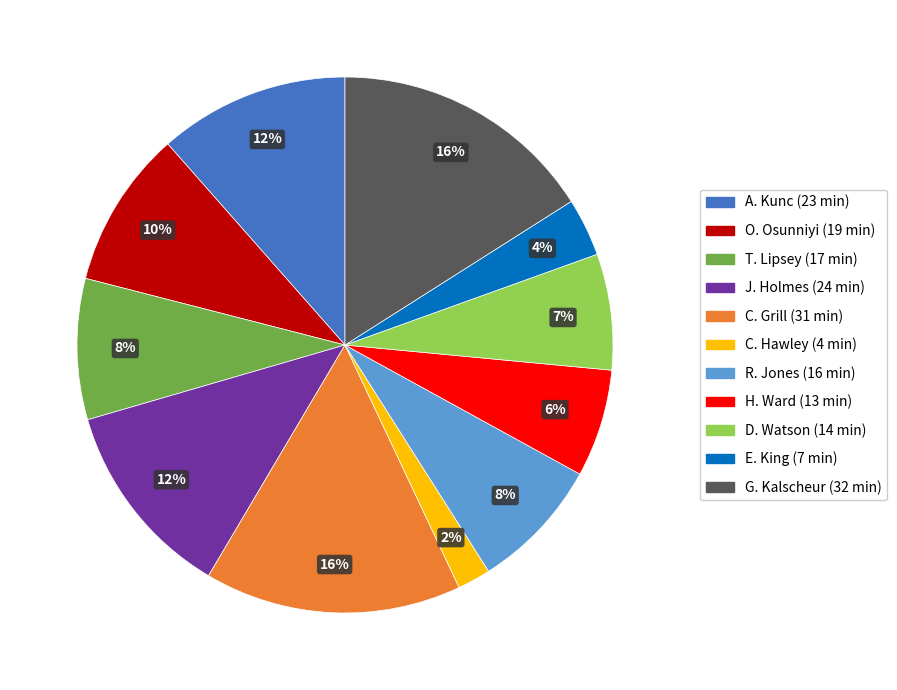

To the nearest percent, what is the difference between the largest and smallest slice percentages?

14%